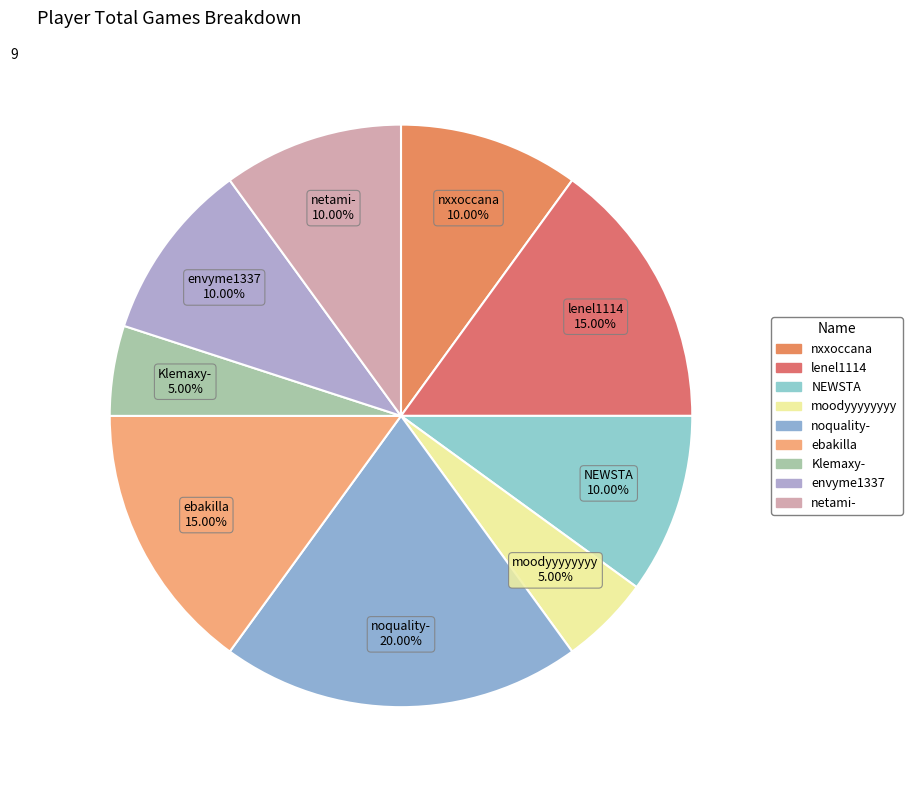

How many segments does this pie chart have?

9